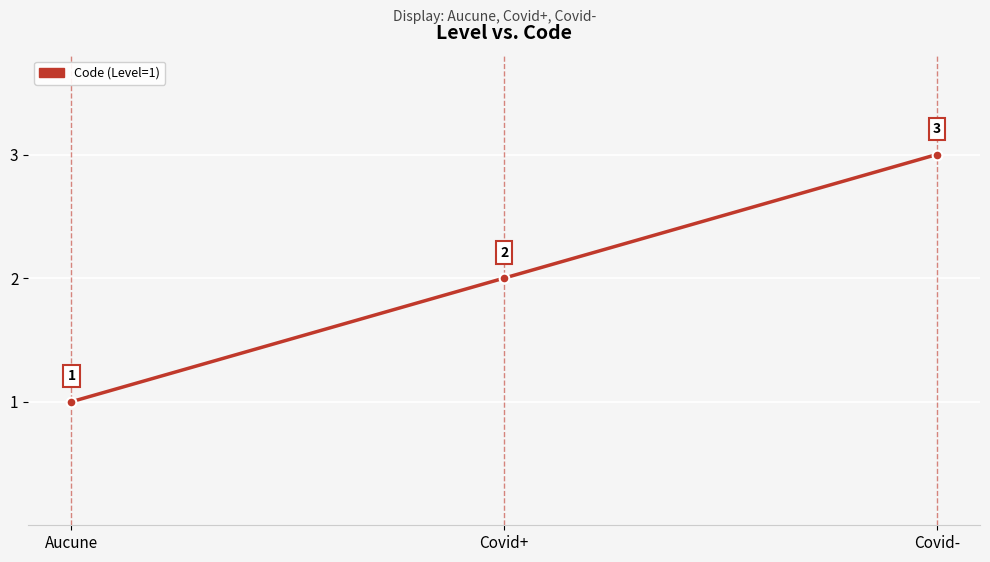

What is the ratio of the value at Covid+ to the value at Aucune?

2.0